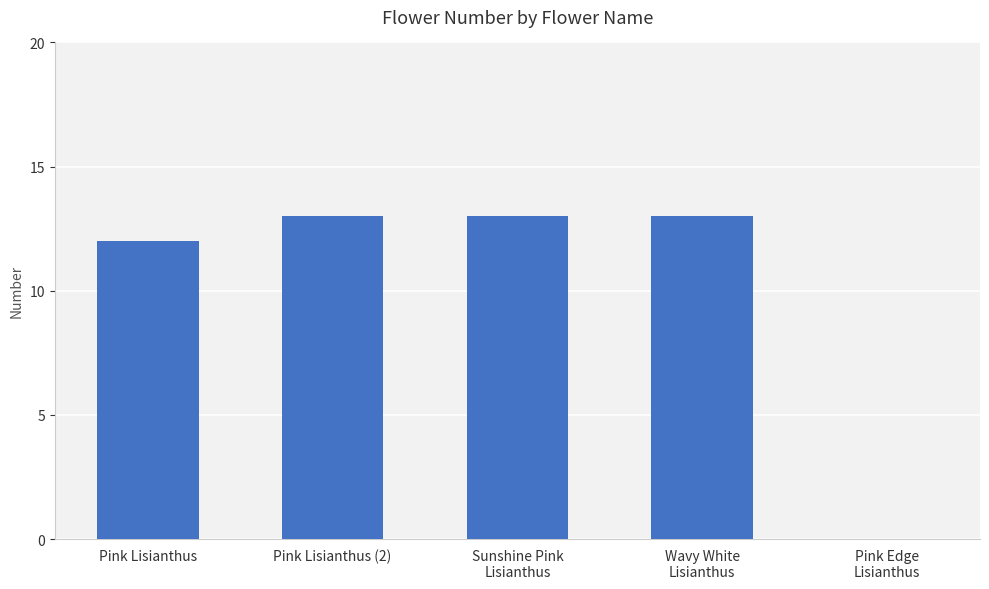

What is the sum of all values?

51